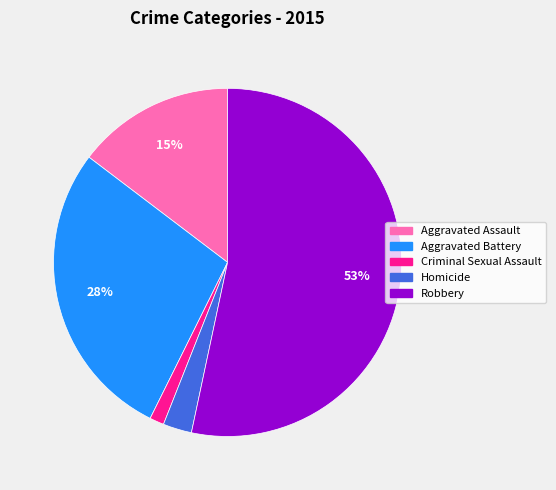

Is it true that Robbery is 53% of the pie?

True